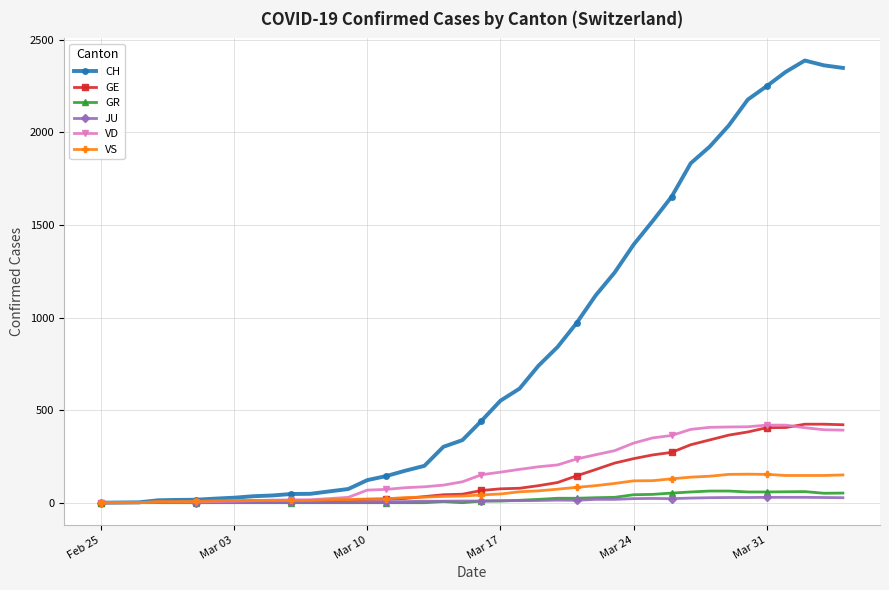

Which series has the largest total across all categories?

CH